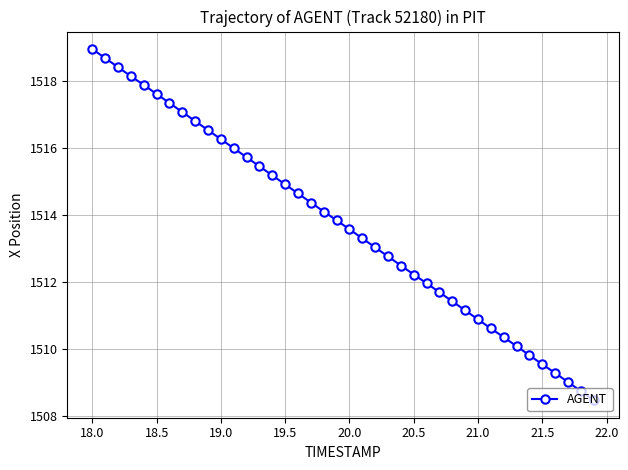

What is the value of the 39th point from the left?

1508.7